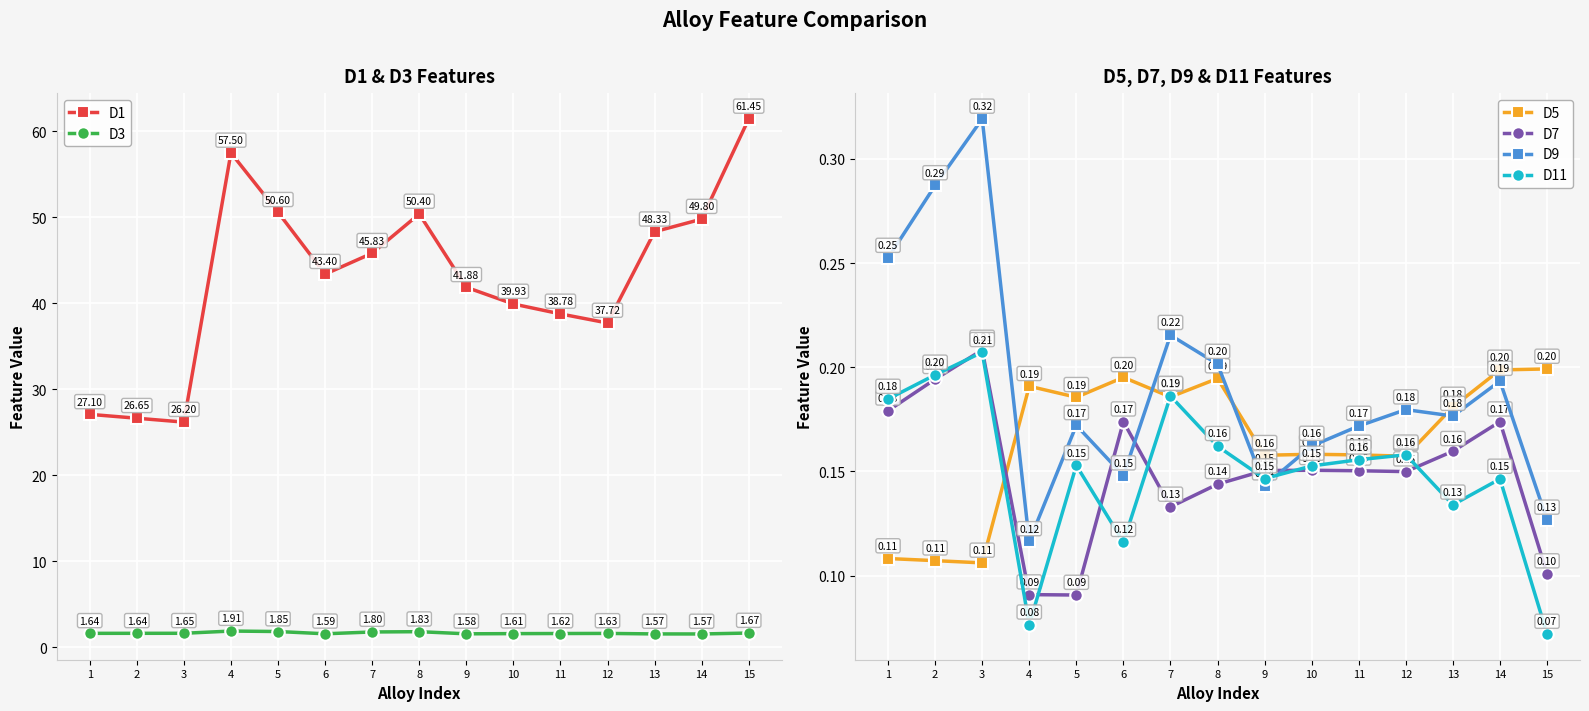

After their last crossing, which series has the higher values: D11 or D5?

D5